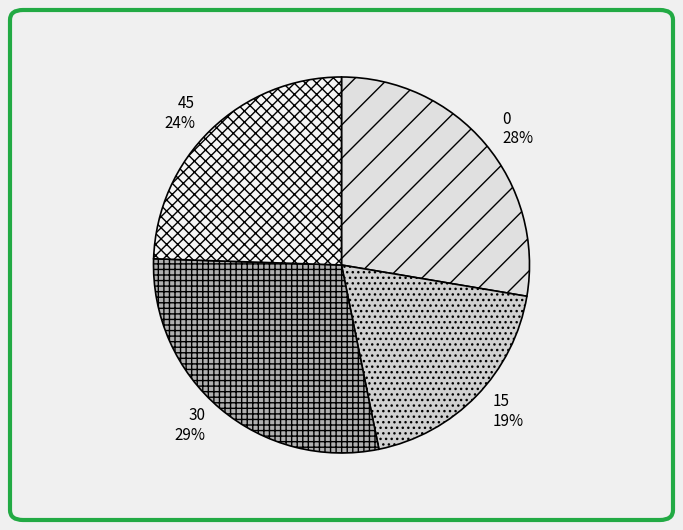

Count the number of slices in the pie.

4